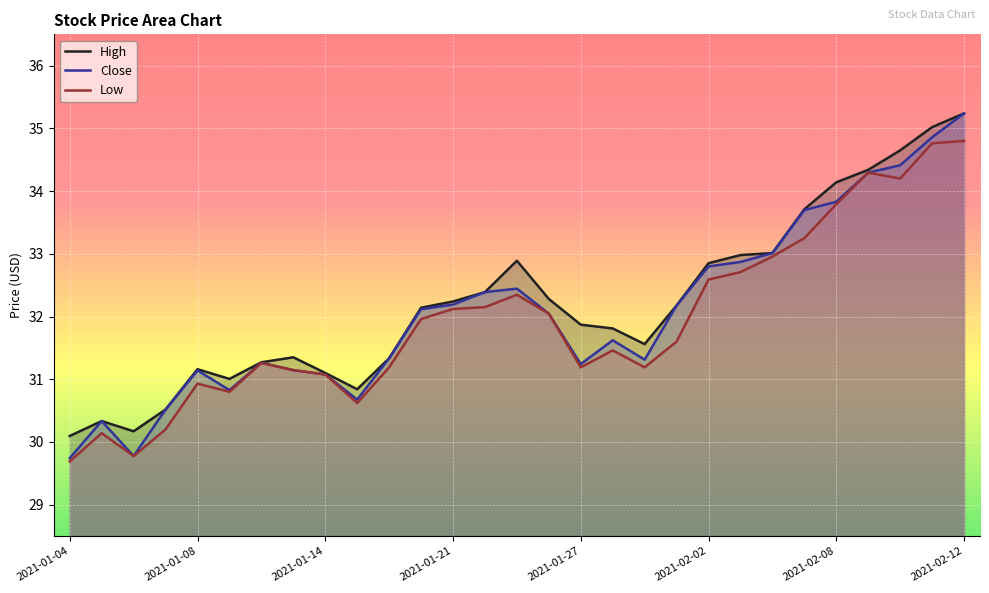

Which series has the largest total across all categories?

High